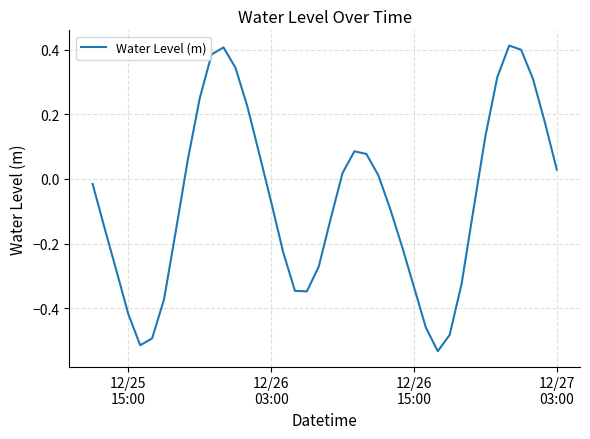

Does the chart display data point markers on the line(s)?

No